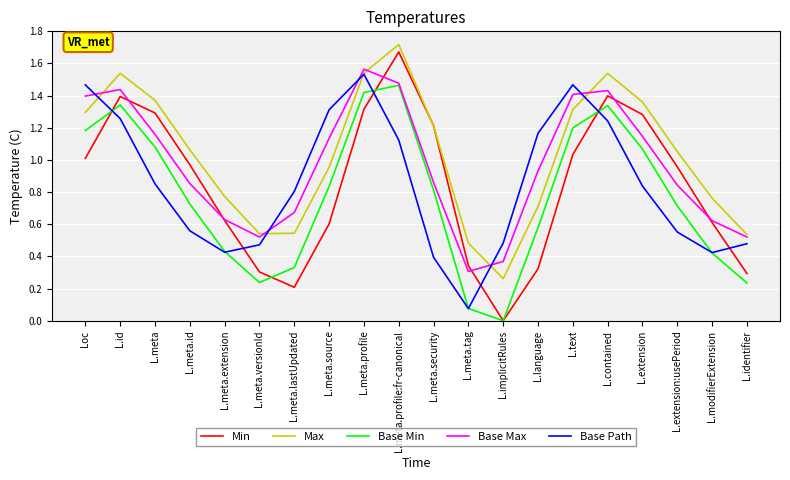

At L.meta.lastUpdated, list the series in order from largest to smallest.

Base Path, Base Max, Max, Base Min, Min